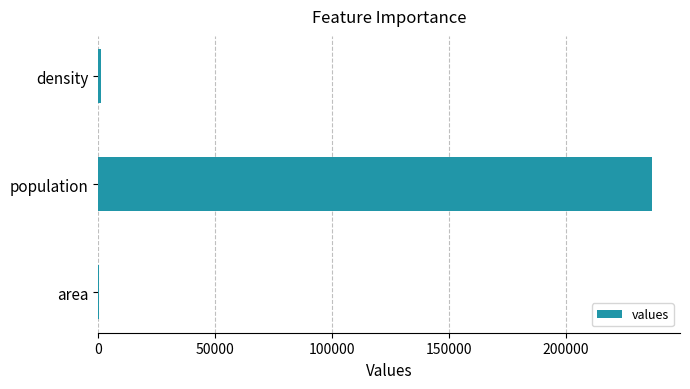

What is the sum of all values?

238414.4